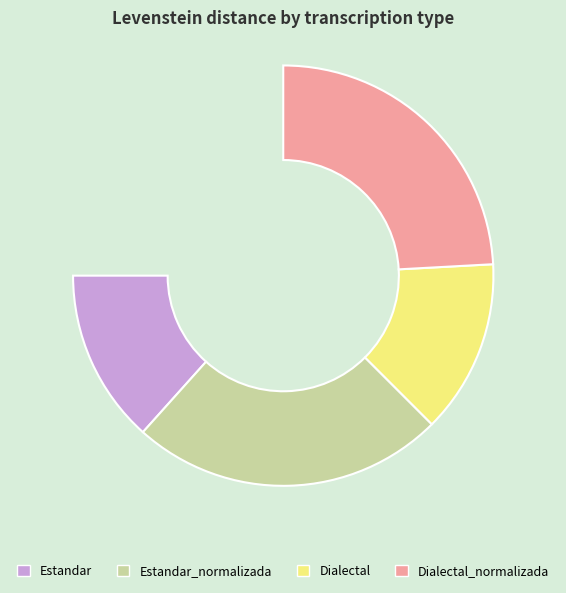

The Estandar_normalizada slice represents 38% of the pie. True or false?

False